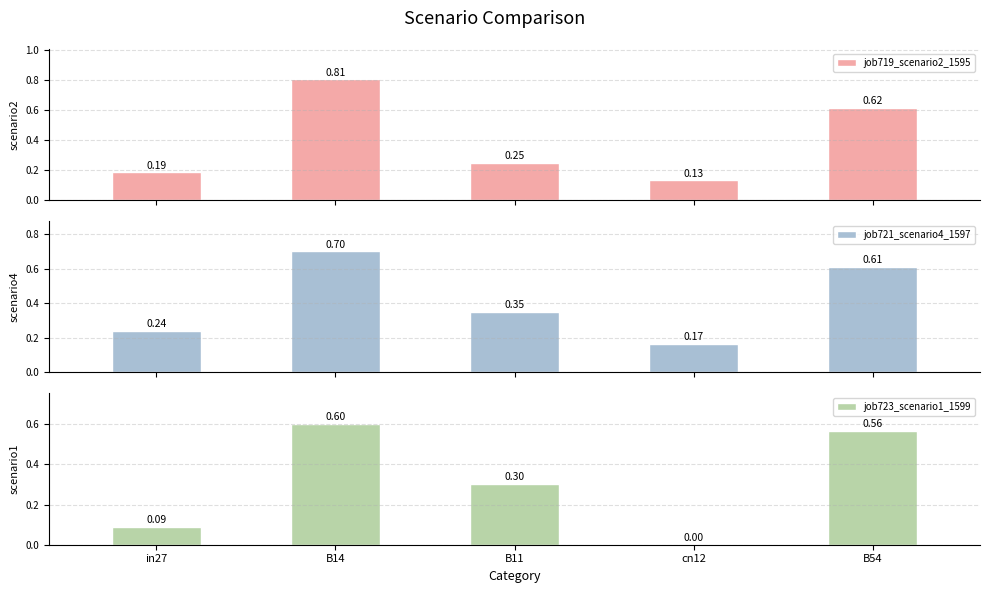

Where is job719_scenario2_1595 nearest to the value 0?

cn12